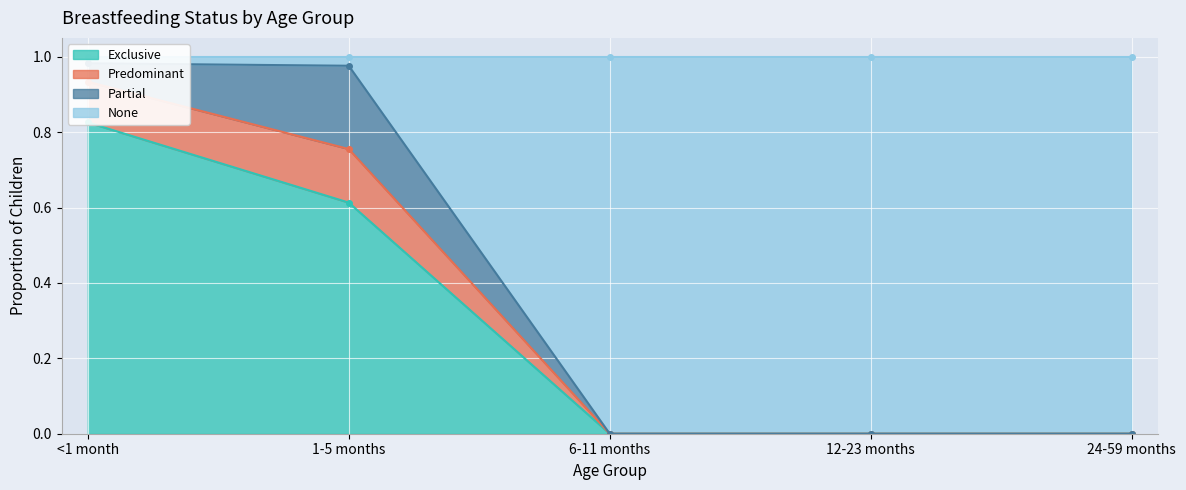

Between 6-11 months and 24-59 months, which is larger?

6-11 months